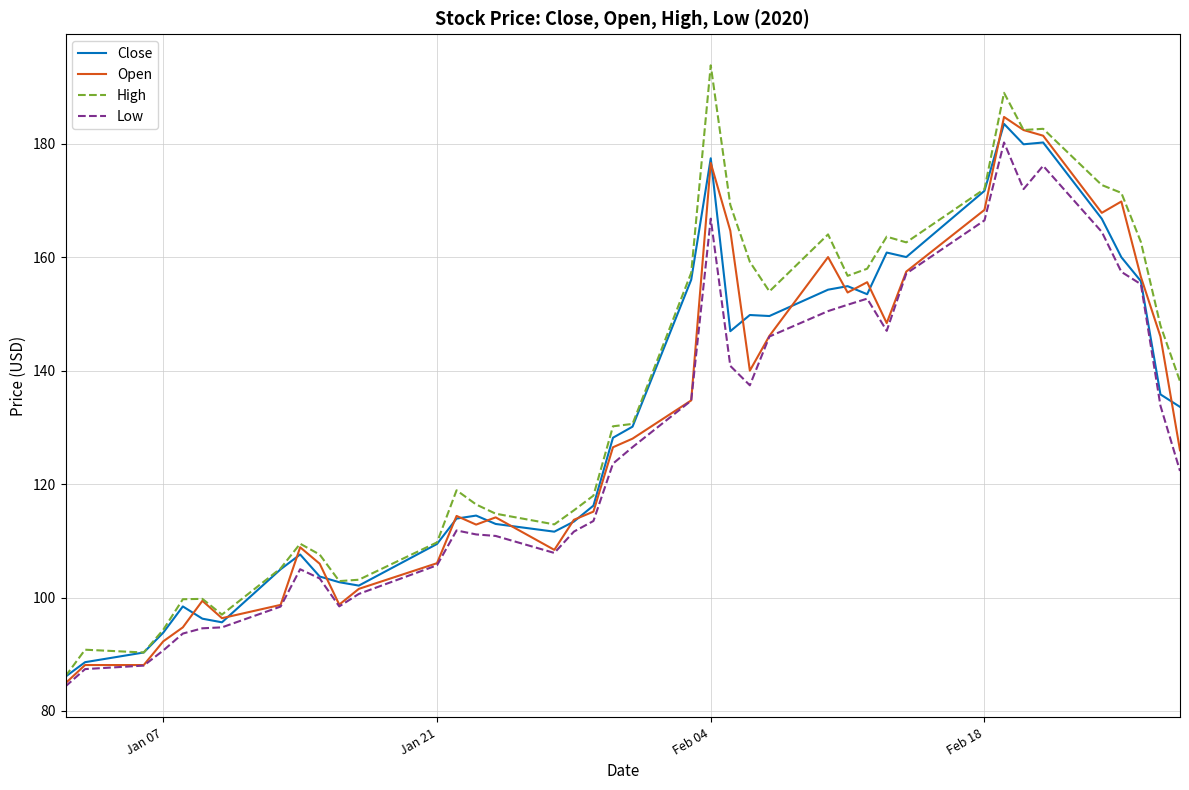

Which series has the largest range (max minus min)?

High